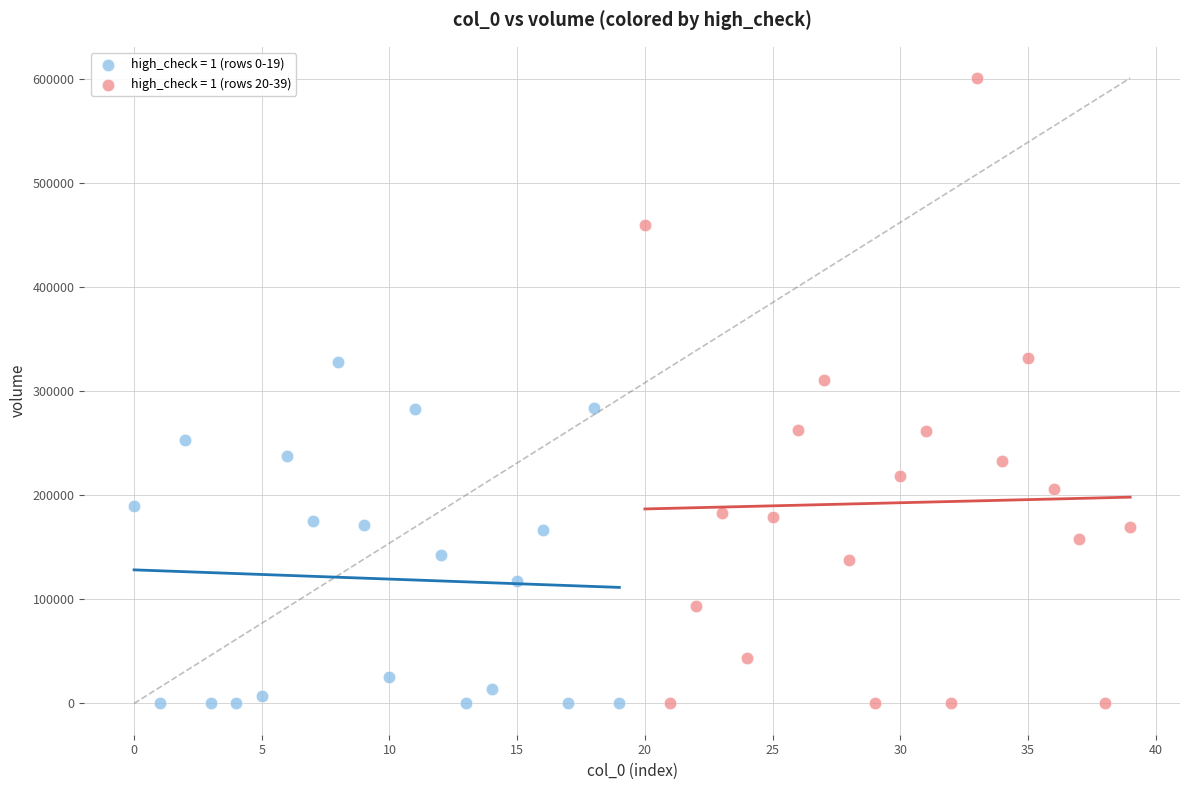

Which series contains the highest Y value?

high_check = 1 (rows 20-39)